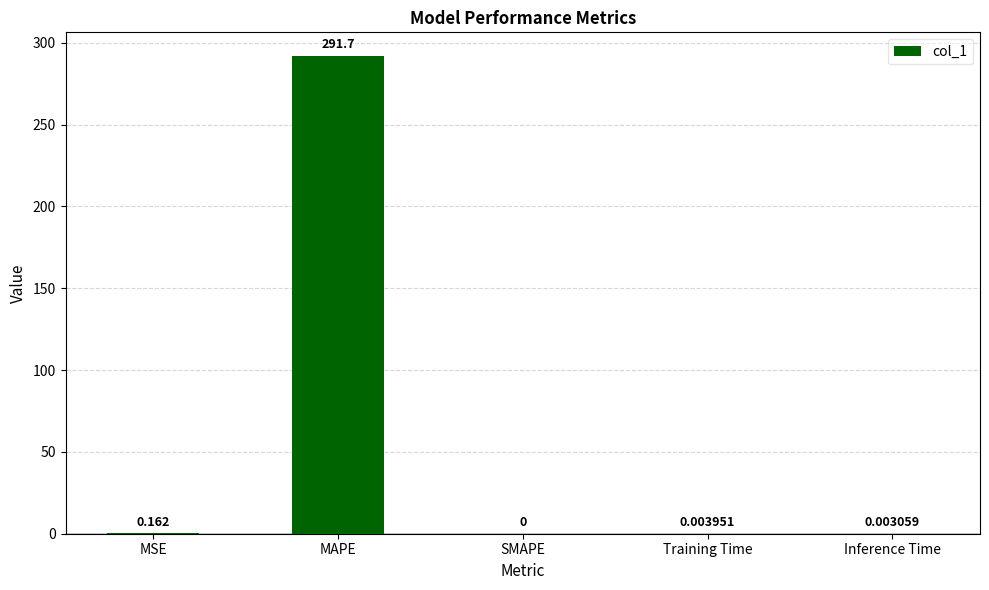

Between MAPE and MSE, which is larger?

MAPE